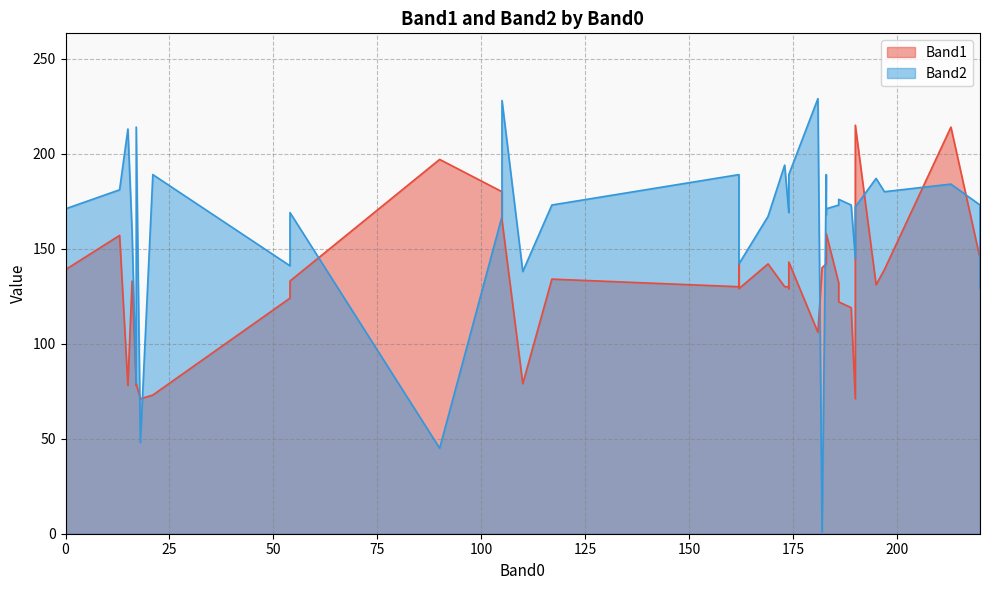

Which category has the highest value across all series?

181